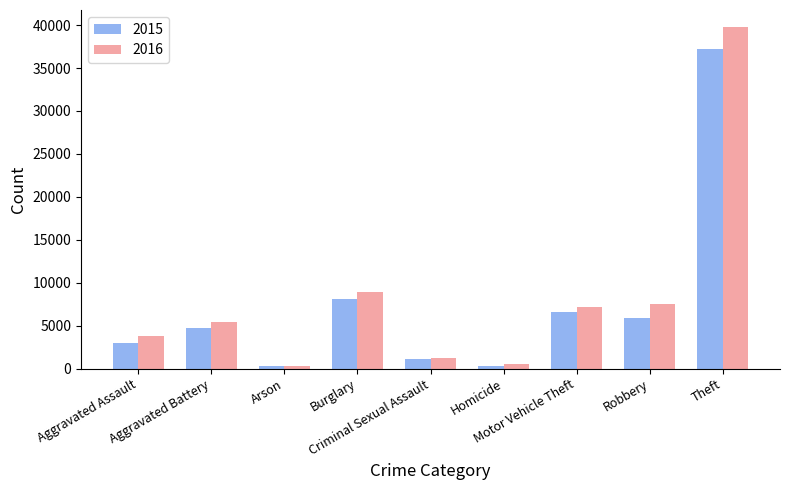

What are all the series names shown in the legend?

2015, 2016